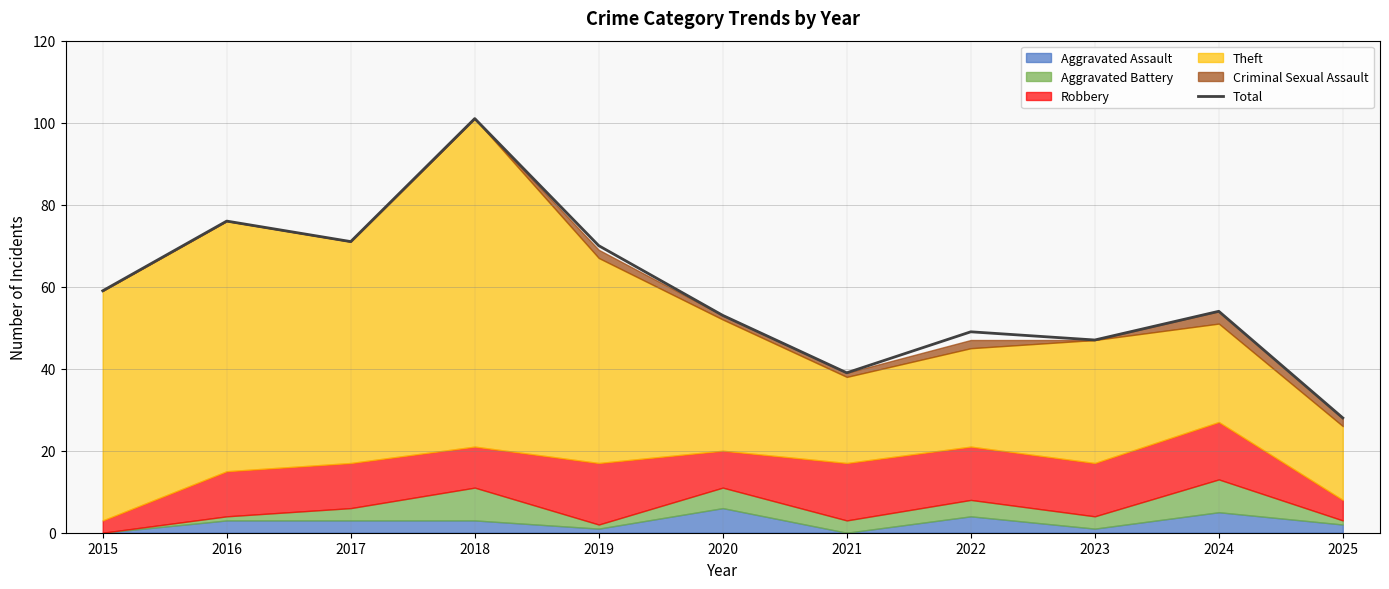

Which has a higher value, 2019 or 2017?

2017